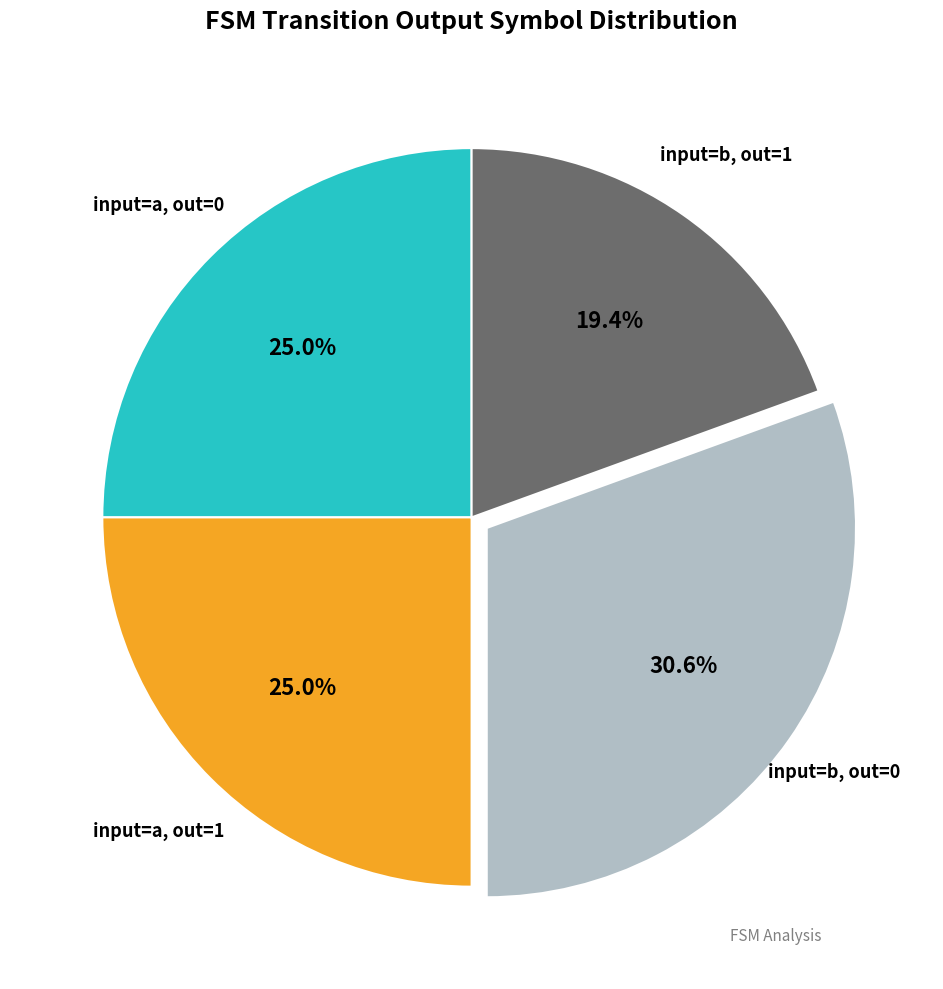

To the nearest percent, what is the difference between the largest and smallest slice percentages?

11%